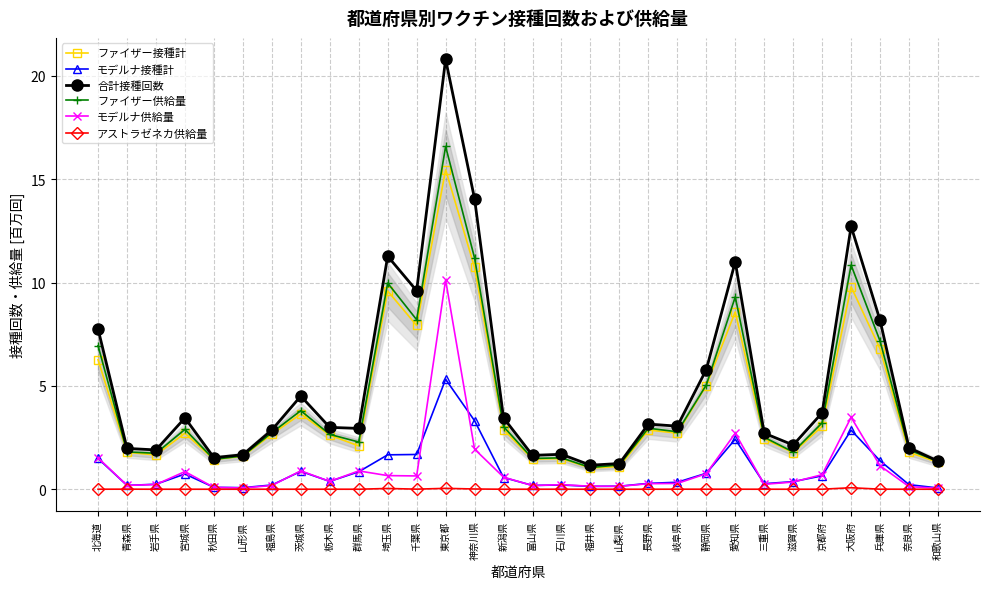

What is the average value of the 合計接種回数 series?

5.1